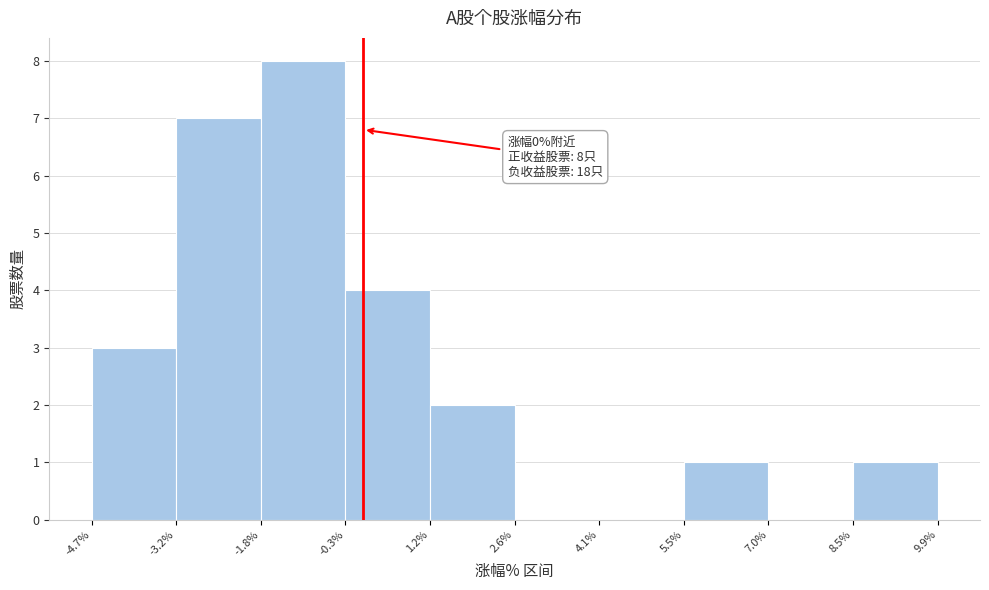

Which range on the x-axis has the tallest bar?

-1.8% to -0.3%